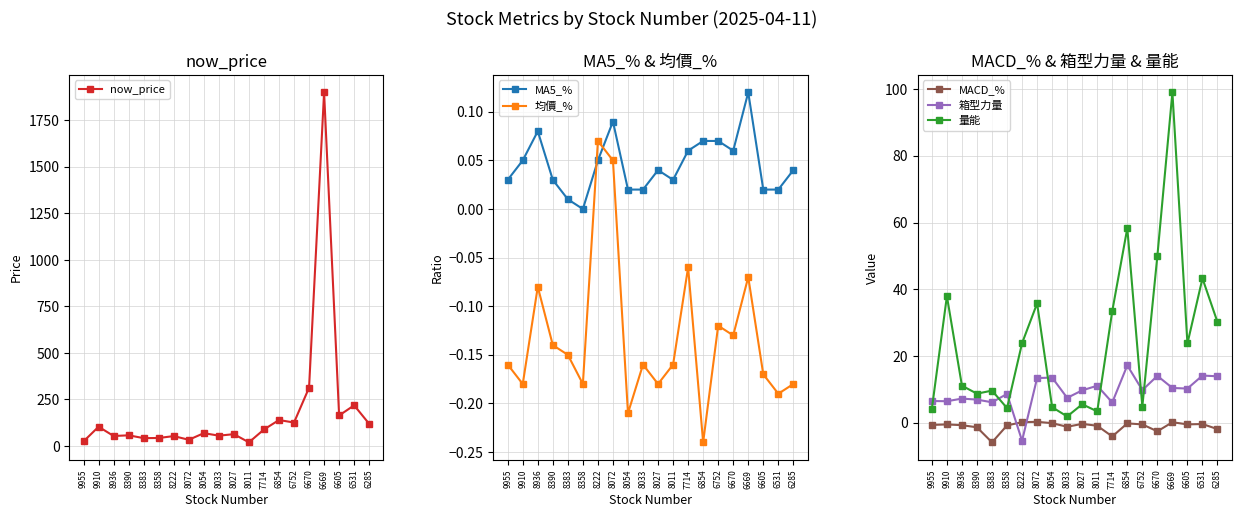

At how many categories does at least one series exceed 890?

1